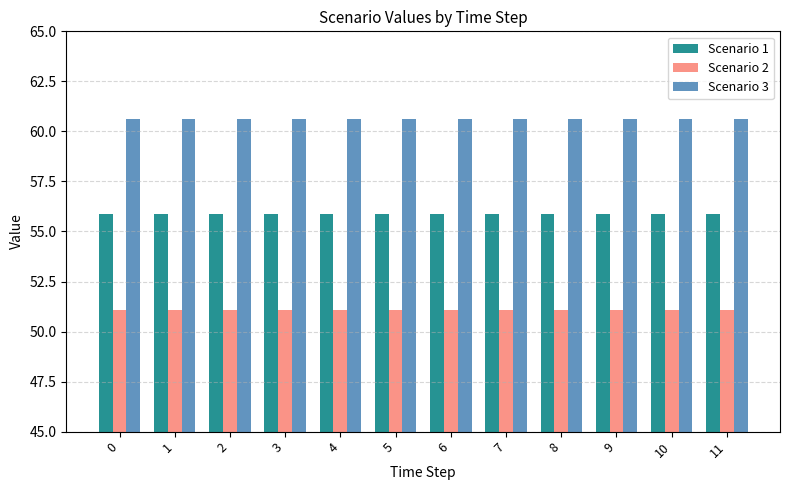

The Scenario 1 series shows 93.4 at 3. True or false?

False